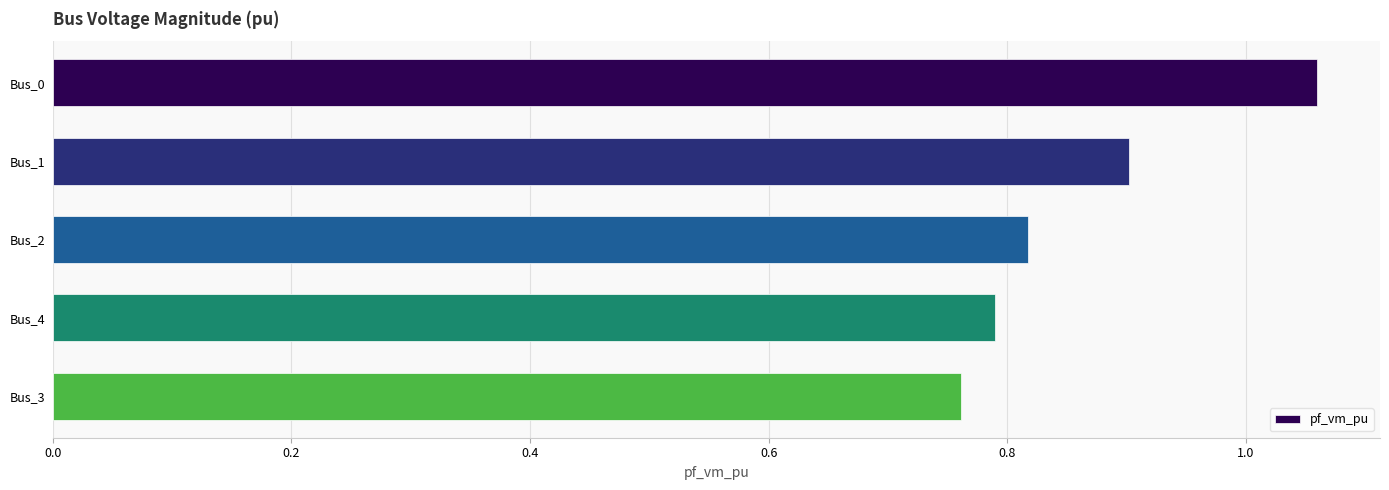

What value does the data have at Bus_1?

0.9